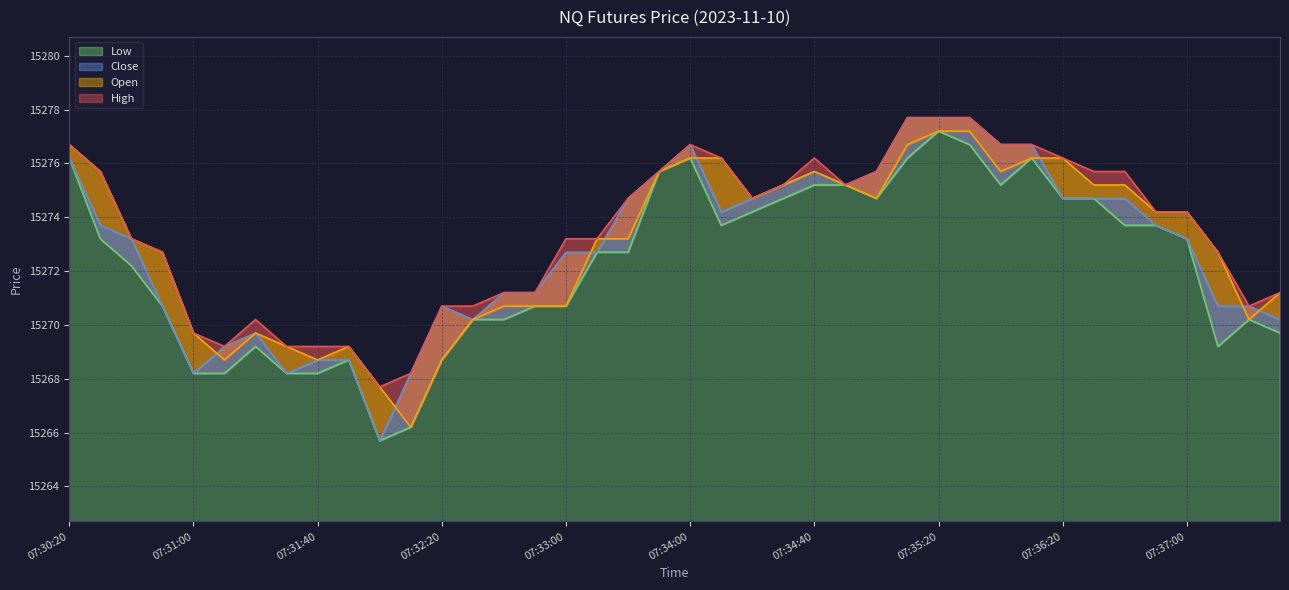

What is the difference between the highest and lowest values at 07:34:40?

1.0